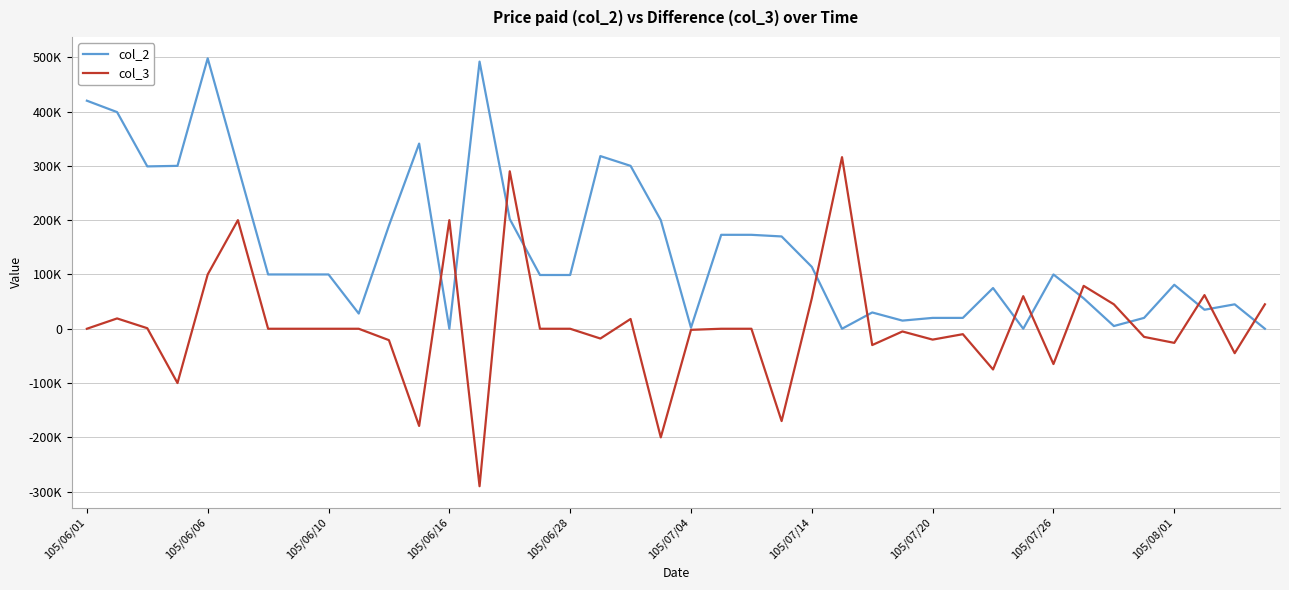

At which category does col_2 reach its first local peak?

105/06/06